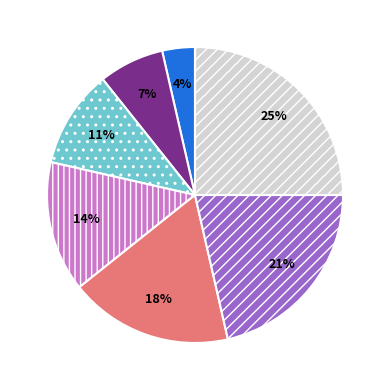

To the nearest percent, what is the average slice percentage?

14%